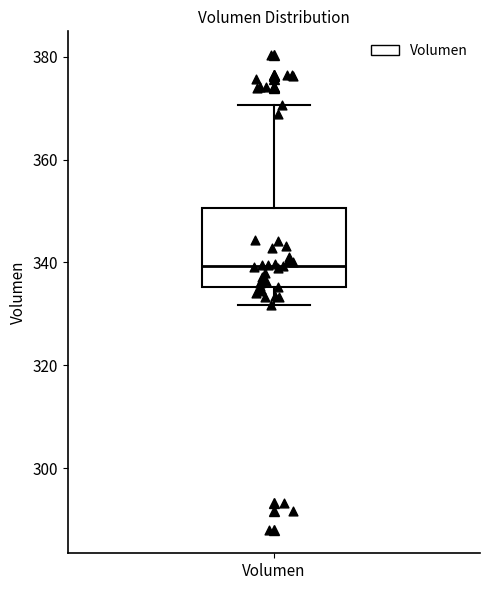

Transcribe this box plot: give where the median line is, the range the box spans, and where the two whiskers end, as read against the y-axis. The values are not printed on the chart, so give them approximately, as read against the axis.

median 340, box 336 to 350, whiskers 332 to 370